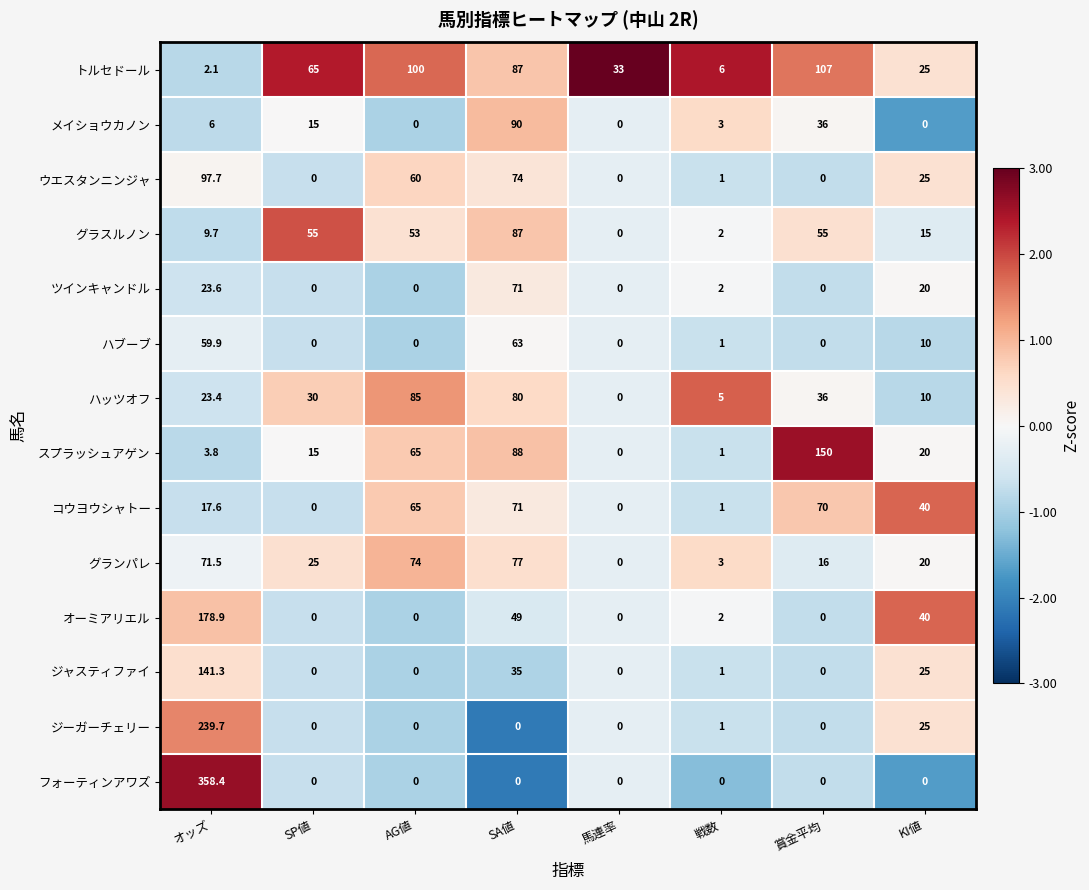

Count the number of categories in the chart.

8